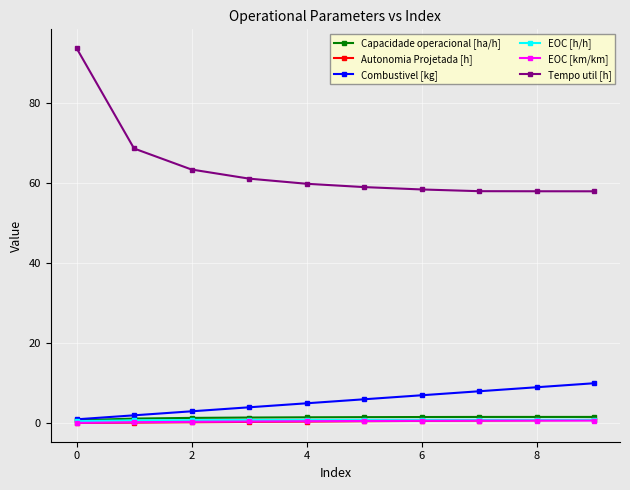

True or false: Capacidade operacional [ha/h] and Tempo util [h] cross at least once.

False